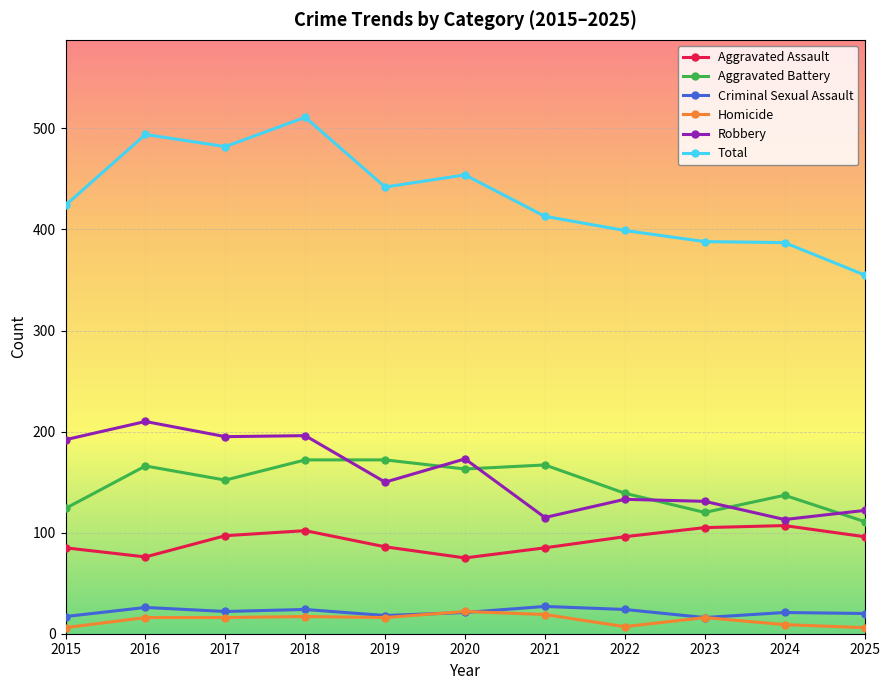

What is the lowest value of the Robbery series?

113